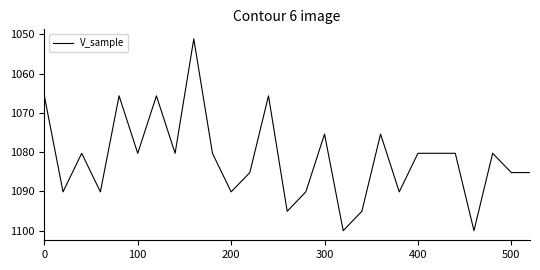

What is the greatest value displayed?

1100.0